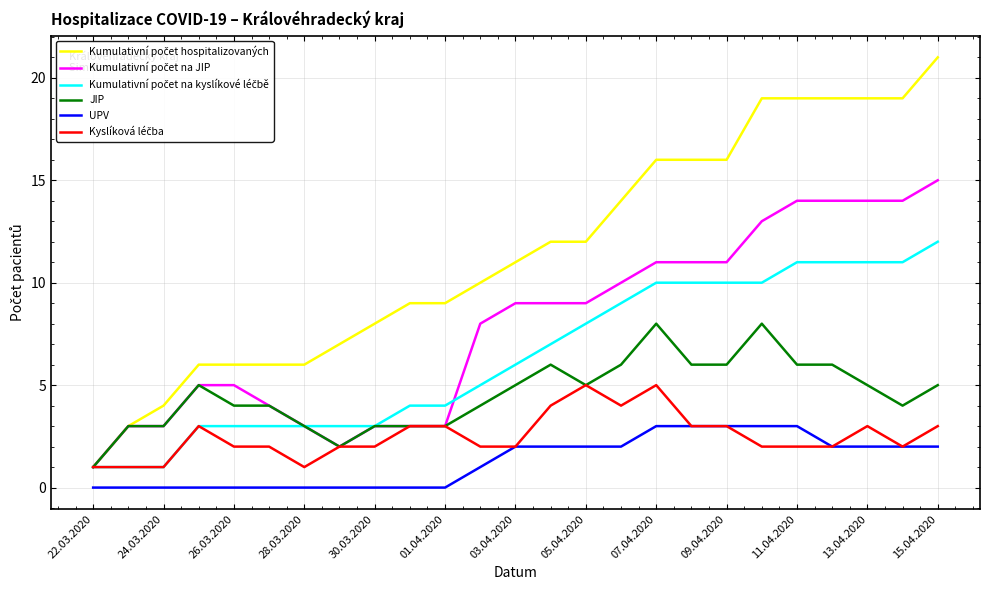

Which category has the highest value across all series?

15.04.2020